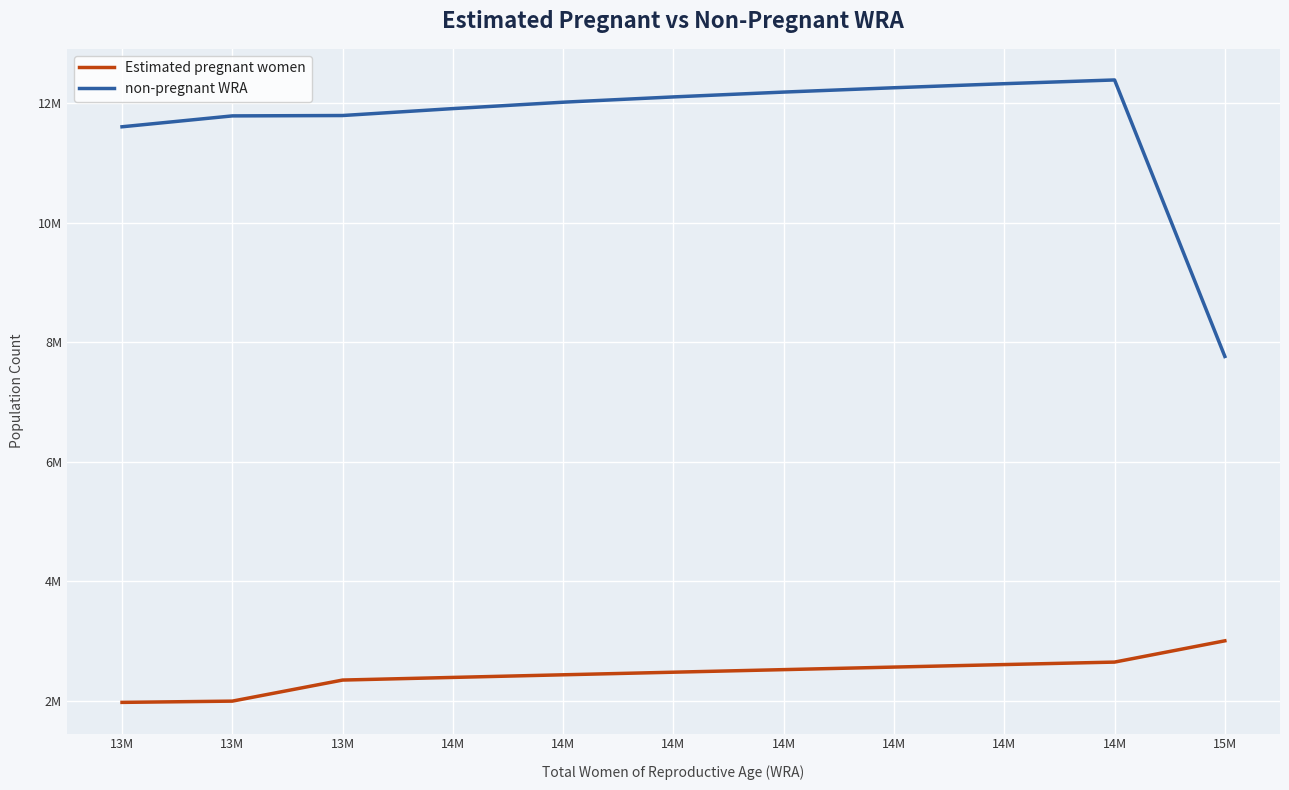

Is this an area chart (filled region under the line)?

No